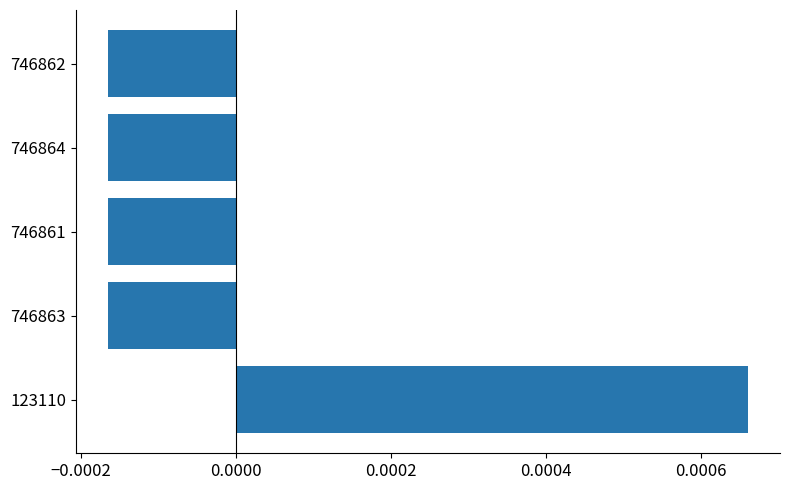

Which label corresponds to the largest value in the chart?

123110